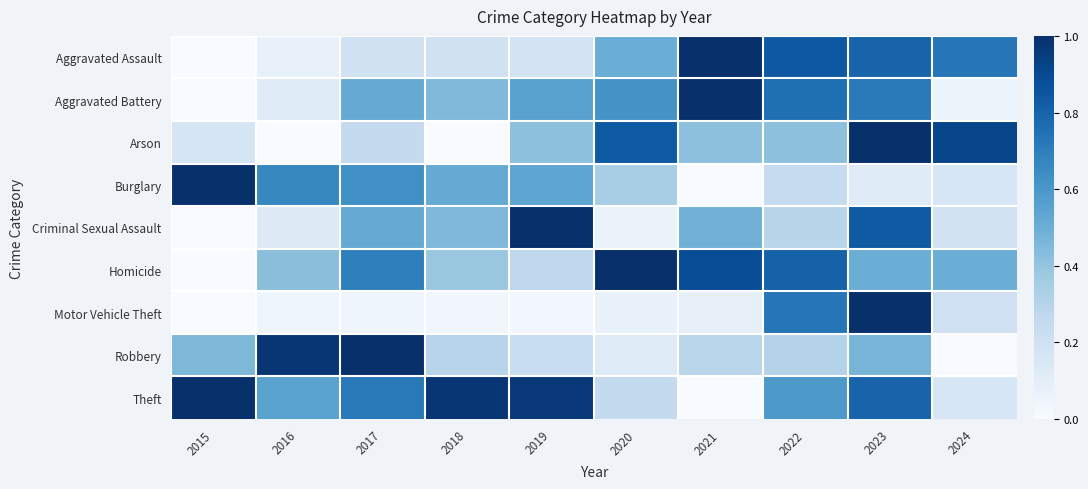

Which series changed the most between 2022 and 2024?

Aggravated Battery